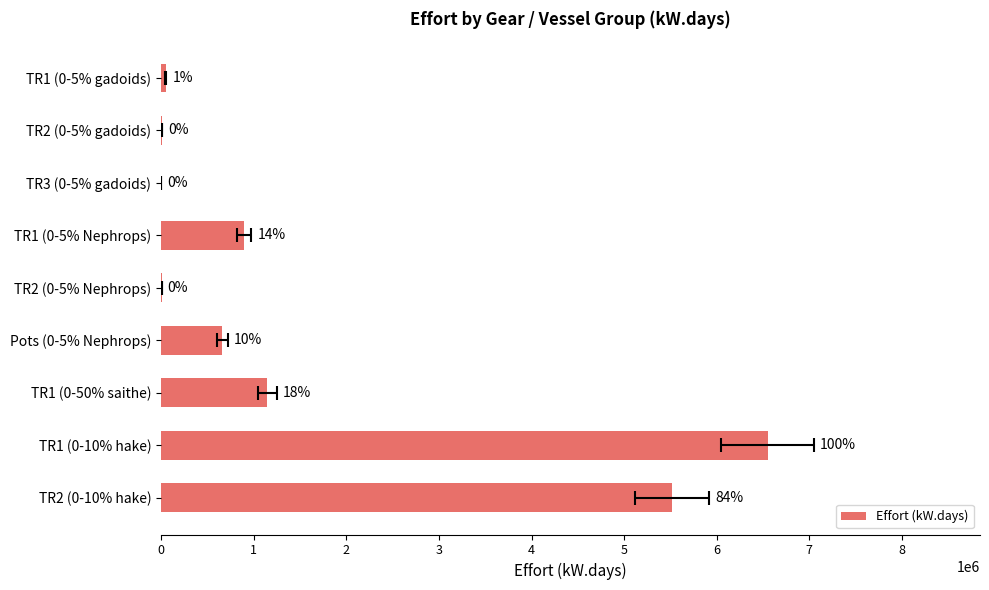

Where does the data first go above 658977?

TR1 (0-5% Nephrops)